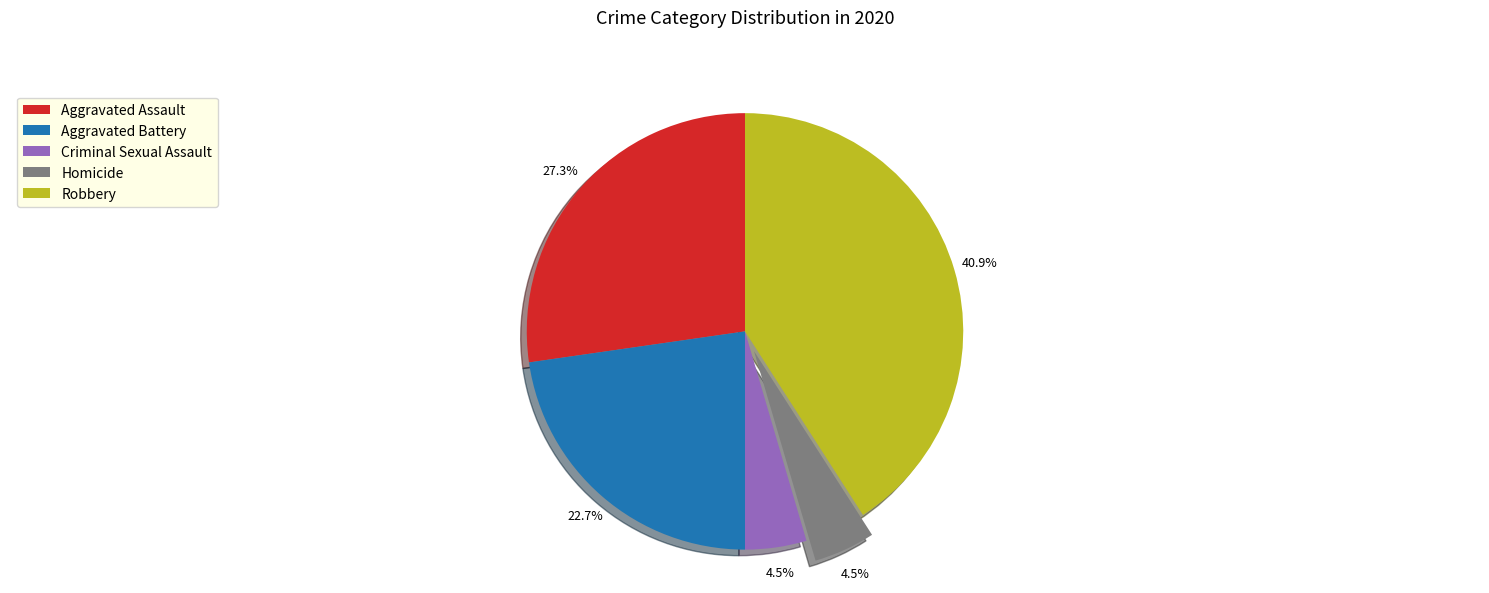

What is the largest slice in the pie chart?

Robbery